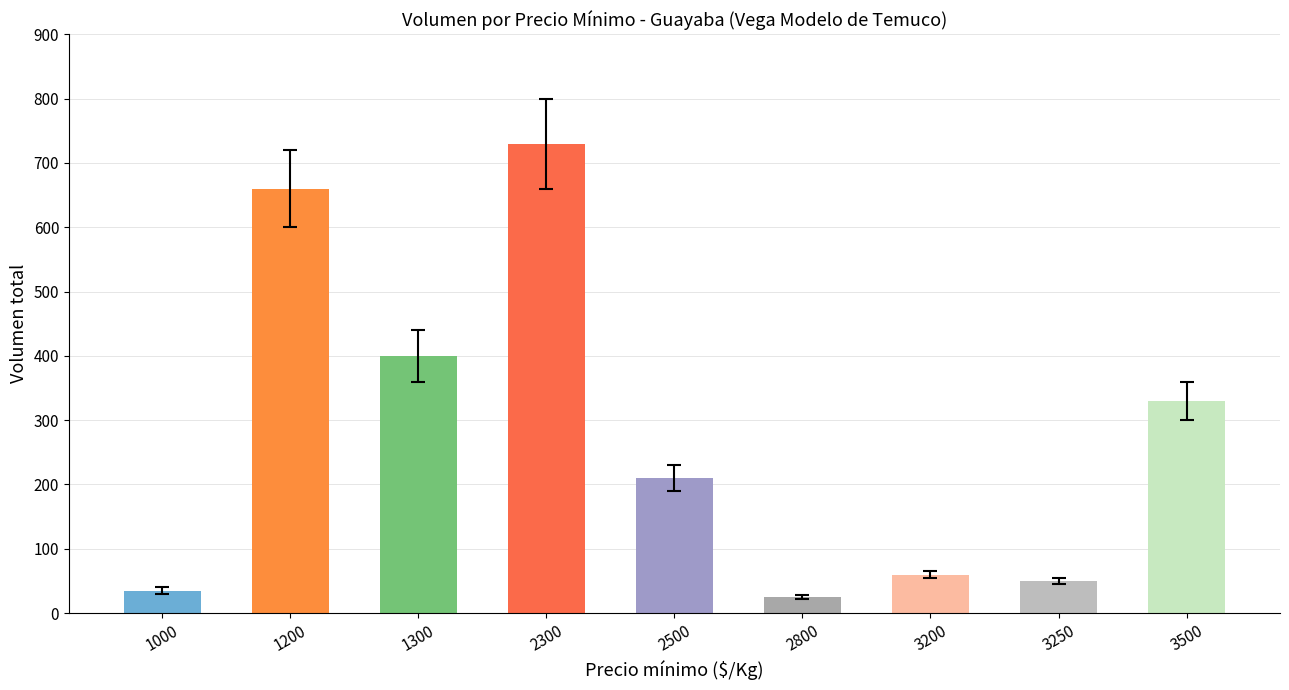

List the labels in order of value, smallest first.

2800, 1000, 3250, 3200, 2500, 3500, 1300, 1200, 2300